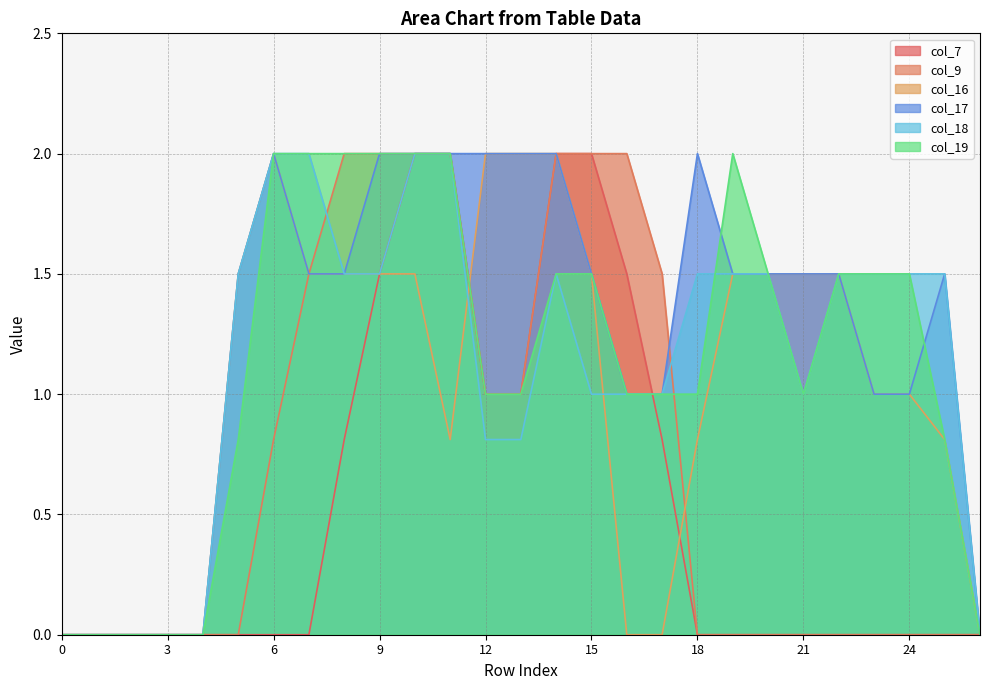

What is the approximate value of col_7 at 10?

2.0